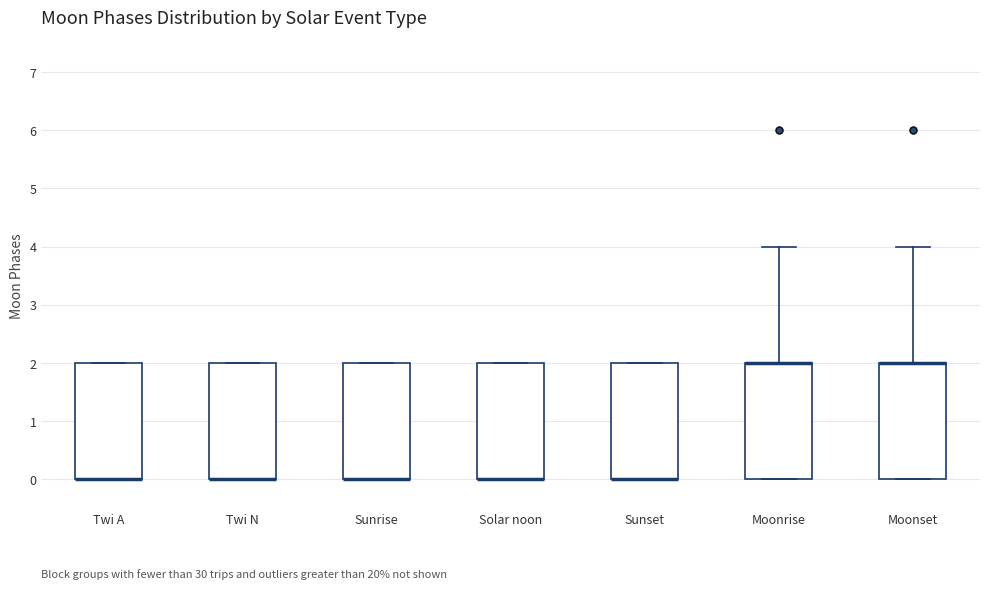

Where is the upper edge of the box for Moonrise on the y-axis? The values are not printed on the chart, so give them approximately, as read against the axis.

2